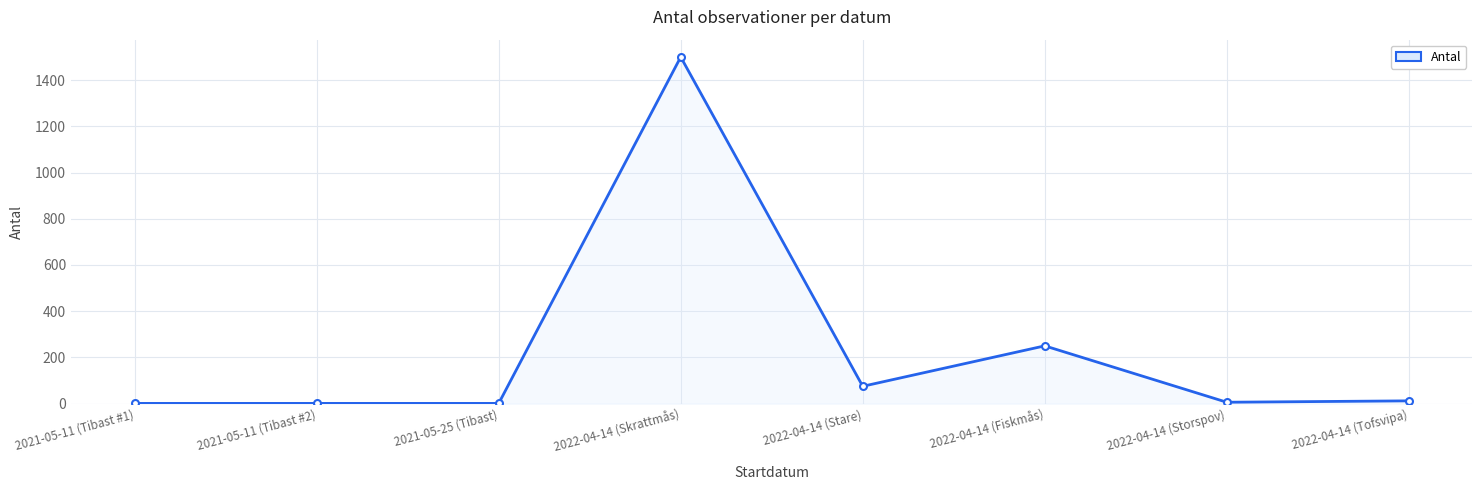

What is the difference between the second highest and minimum values?

249